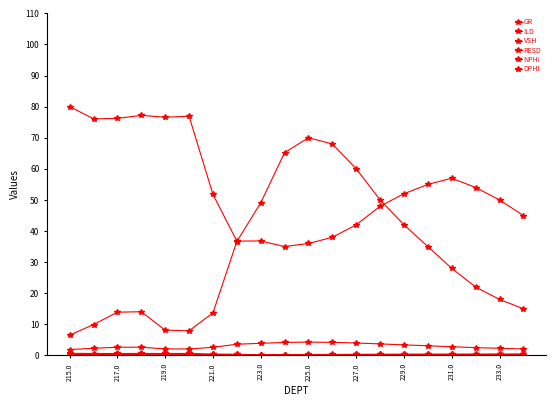

Does the chart display data point markers on the line(s)?

Yes